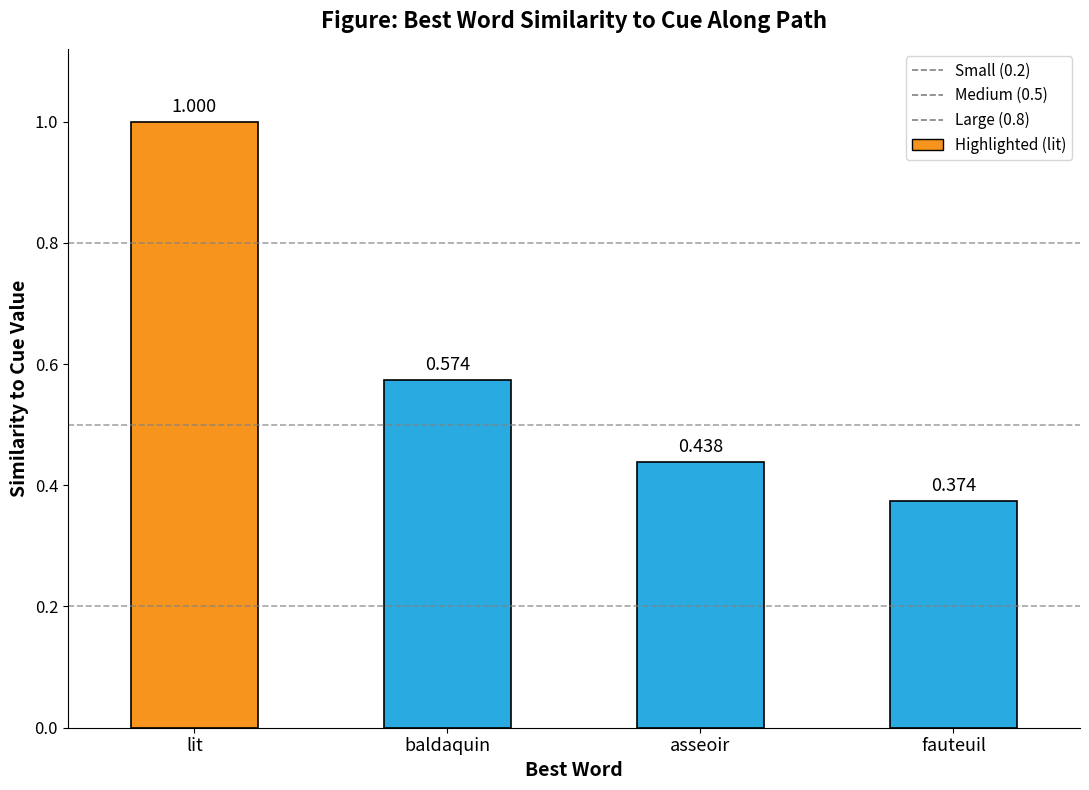

What is the greatest value displayed?

1.0